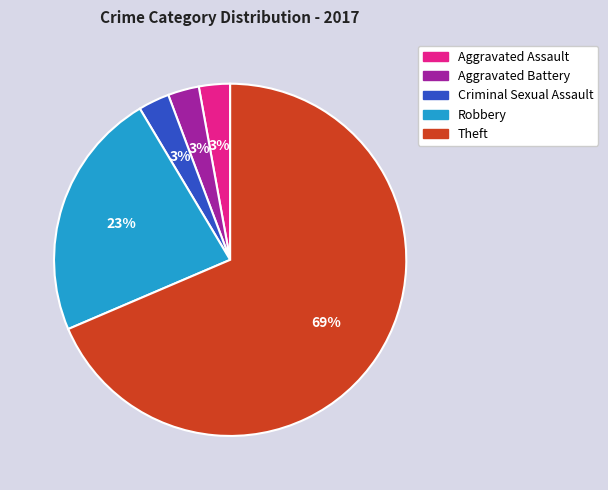

What is the ratio of the value at Aggravated Battery to the value at Aggravated Assault?

1.0